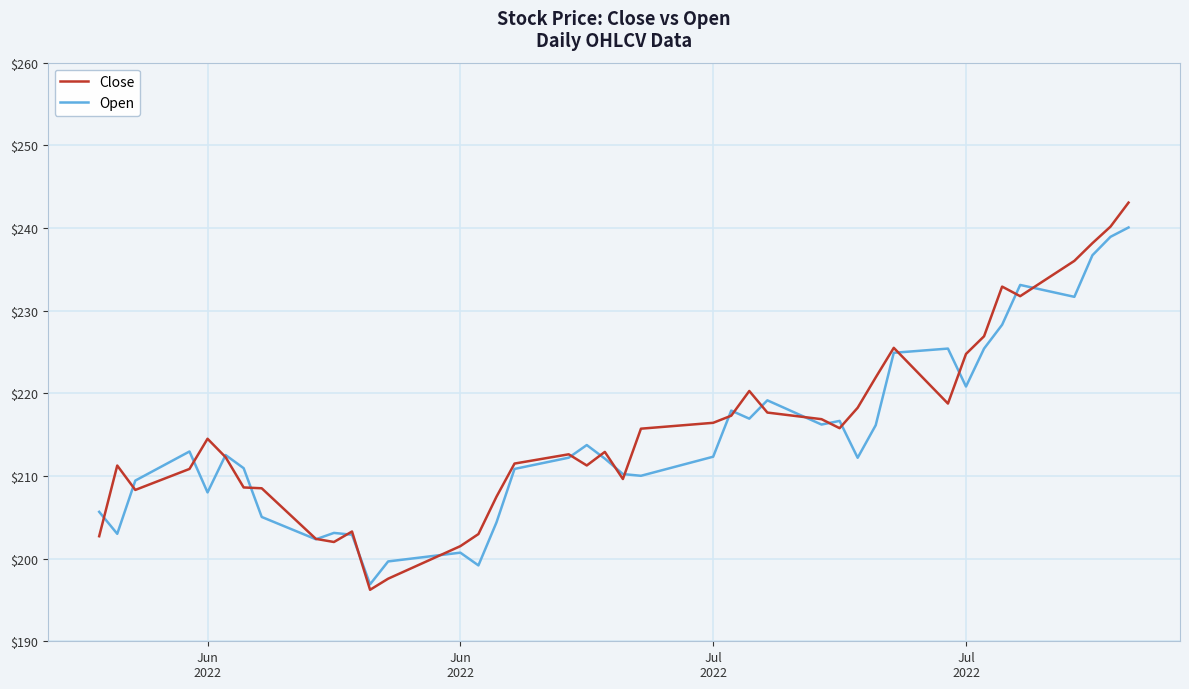

Which series has the widest spread of values?

Close